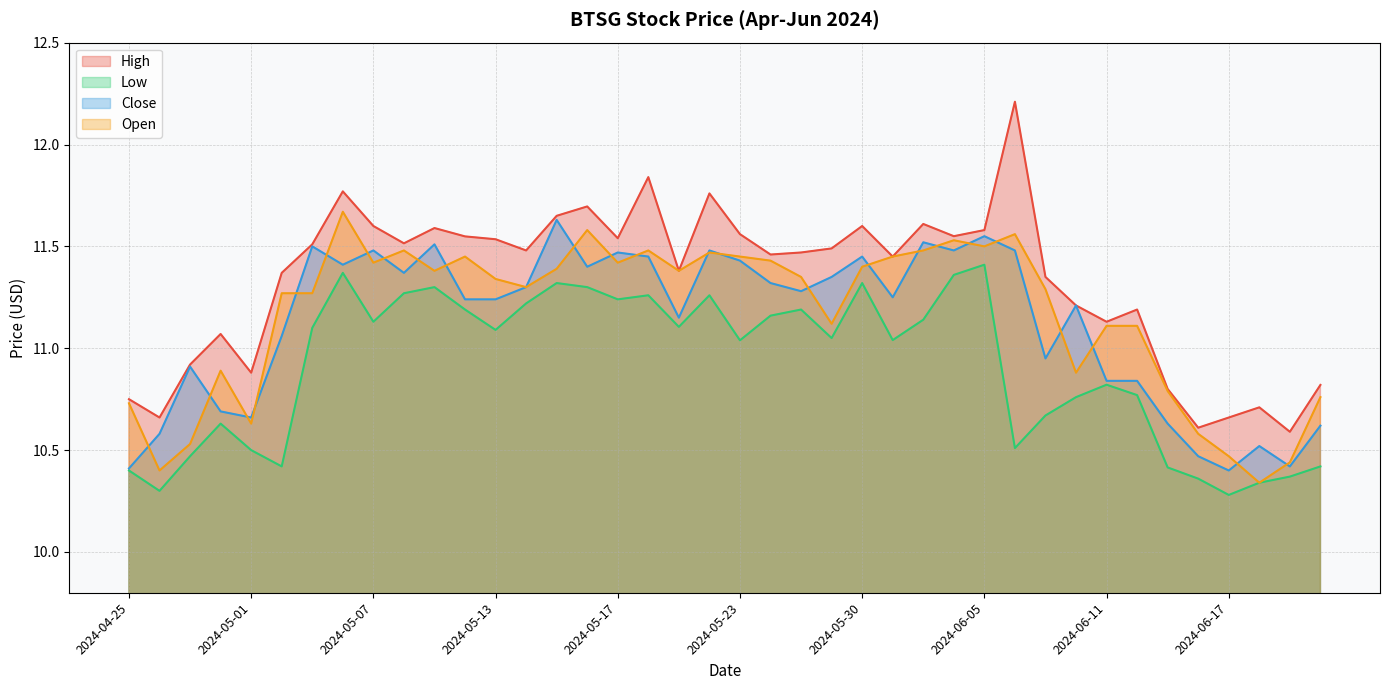

What is the difference between the highest and lowest values at 2024-06-13?

0.4